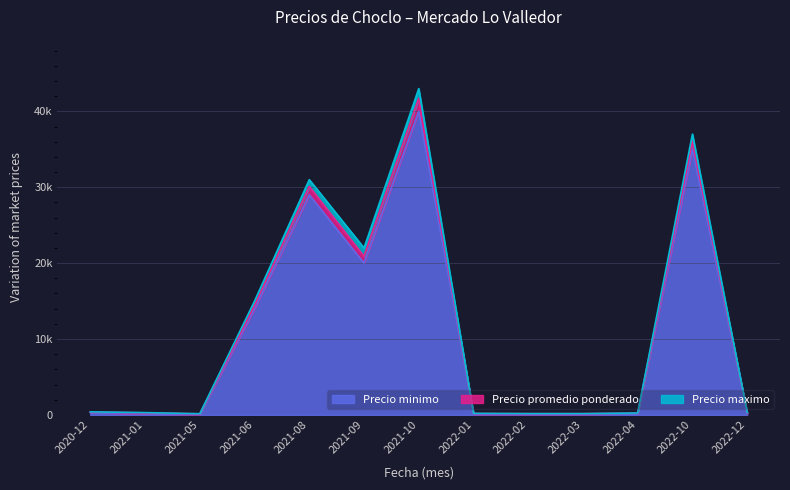

Rank the series by their maximum value, from lowest to highest.

Precio minimo, Precio promedio ponderado, Precio maximo